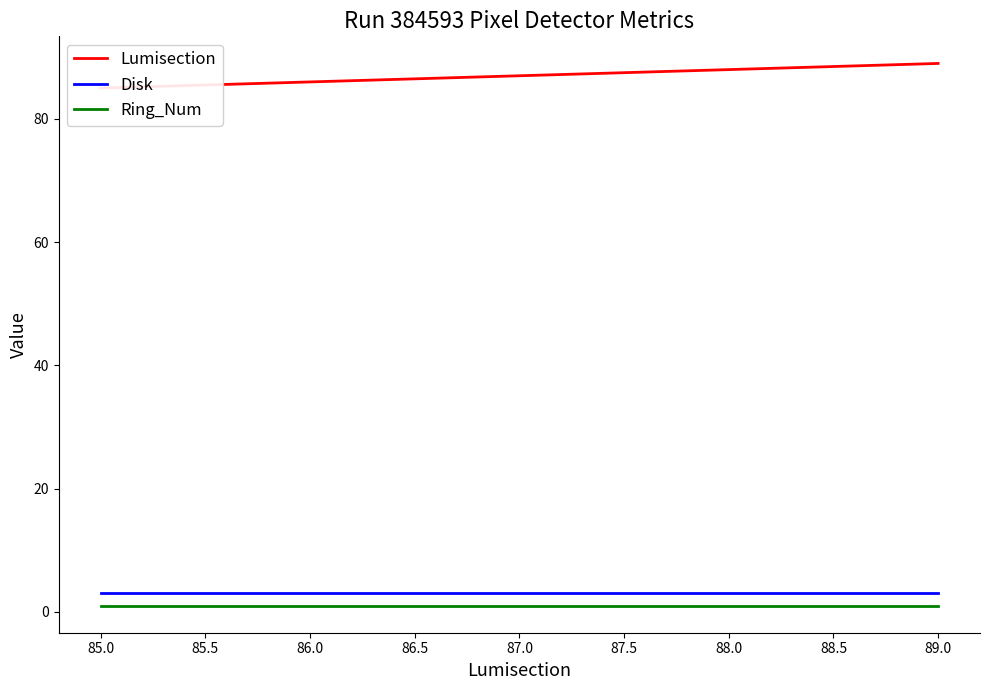

True or false: Disk has a value of 3 at 86.0.

True